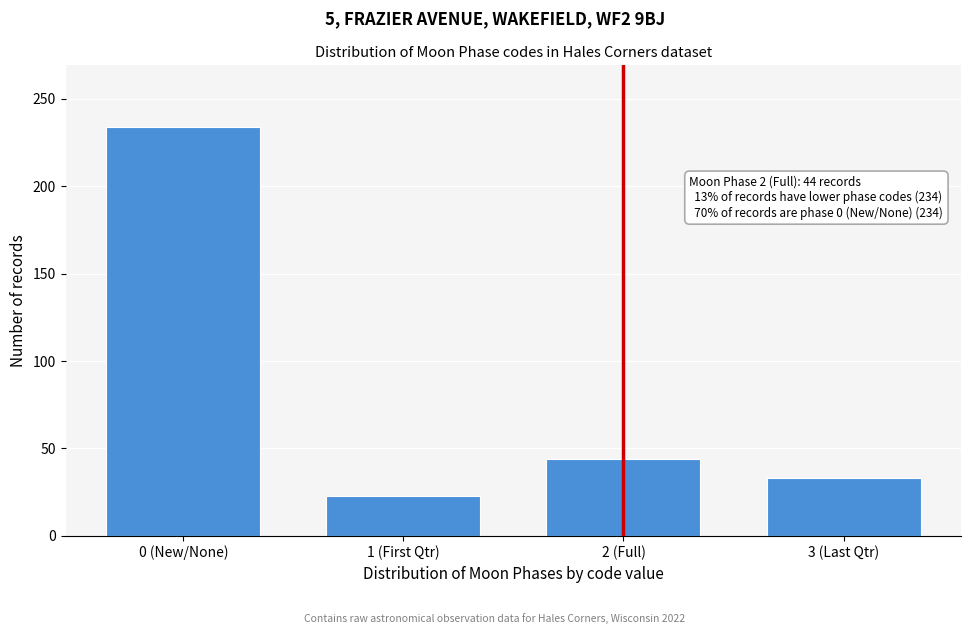

Reading right to left, extract all data points from this chart.

33	44	23	234